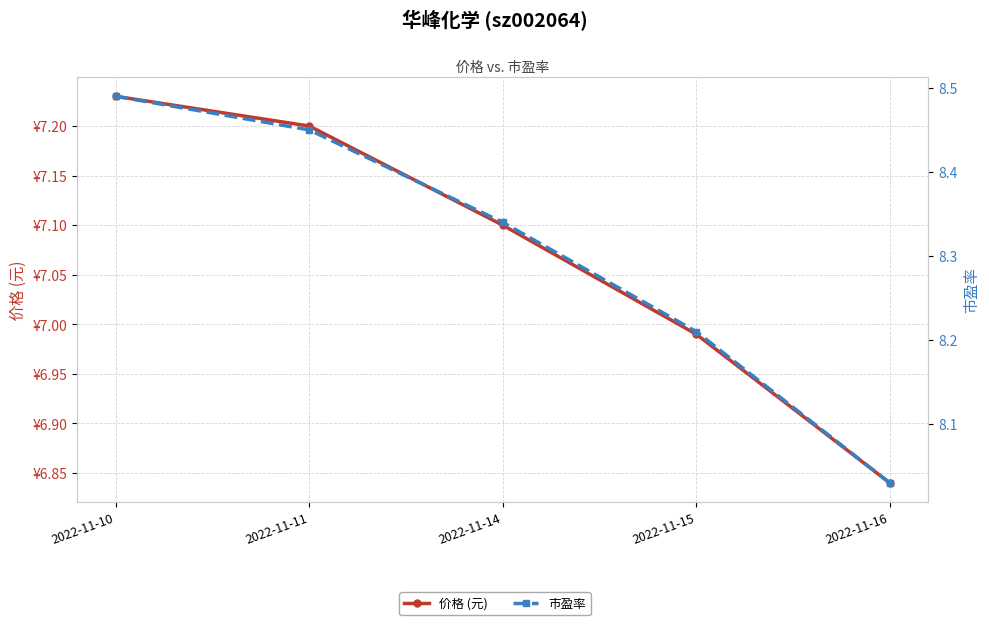

Does the chart have visible grid lines?

Yes